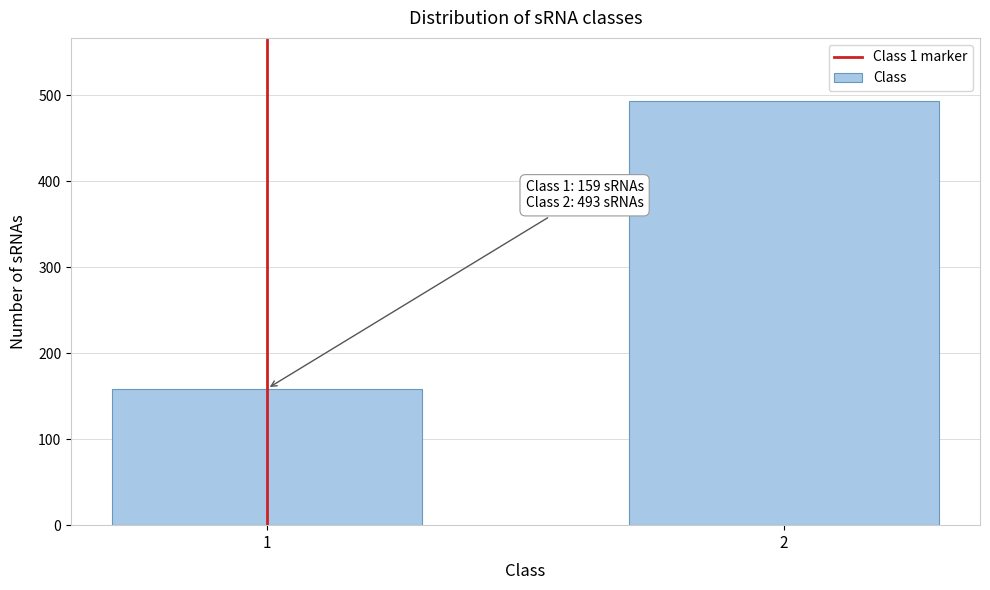

Reading left to right, what are all the values shown in this chart?

159	493